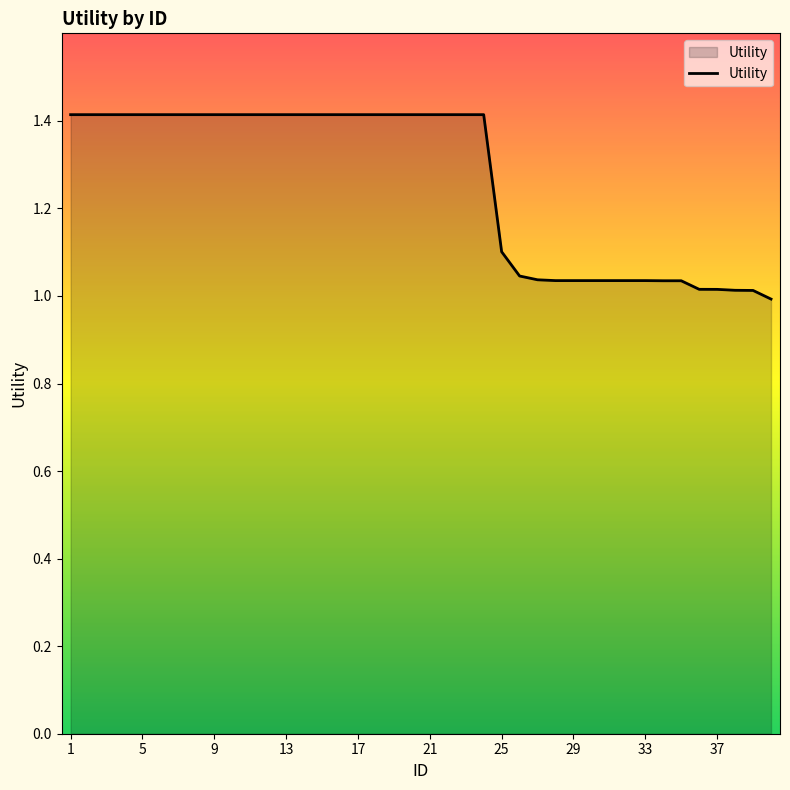

How many lines are shown in the chart?

1